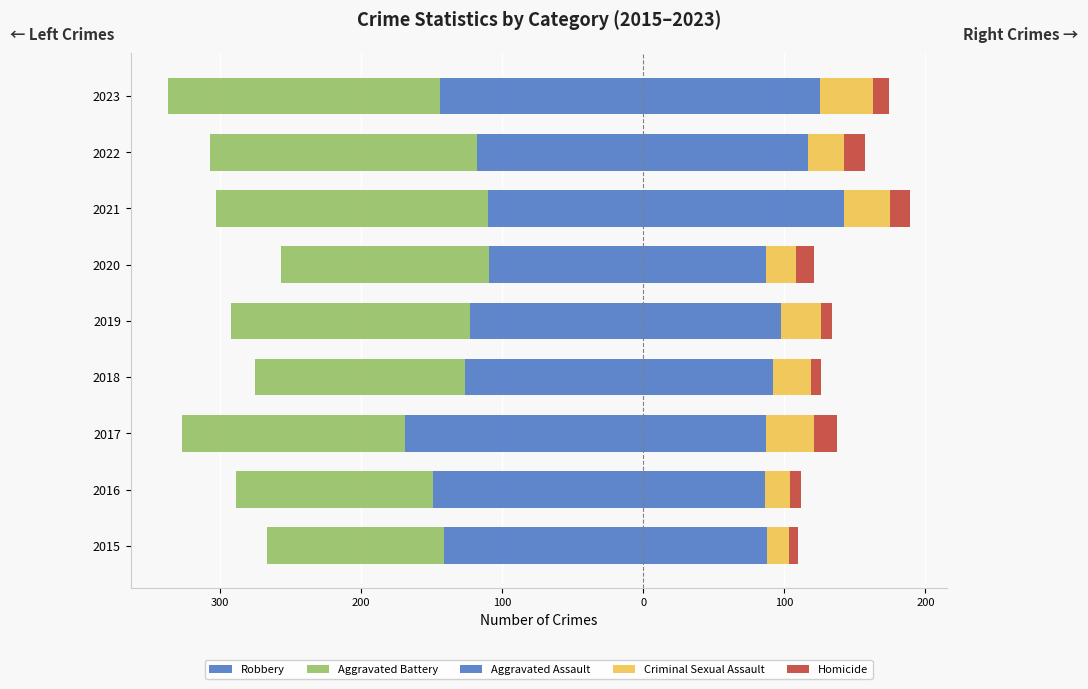

What are all the series names shown in the legend?

Robbery, Aggravated Battery, Aggravated Assault, Criminal Sexual Assault, Homicide